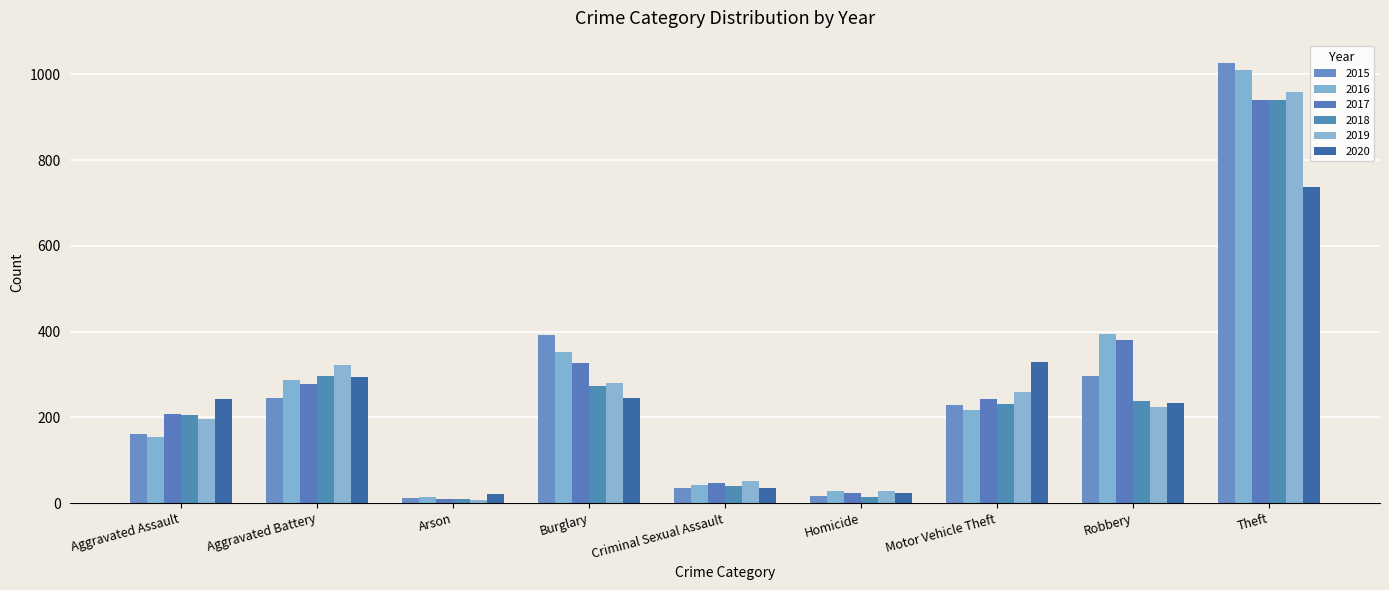

What is the value of the 2019 bar at the 9th from the left?

959